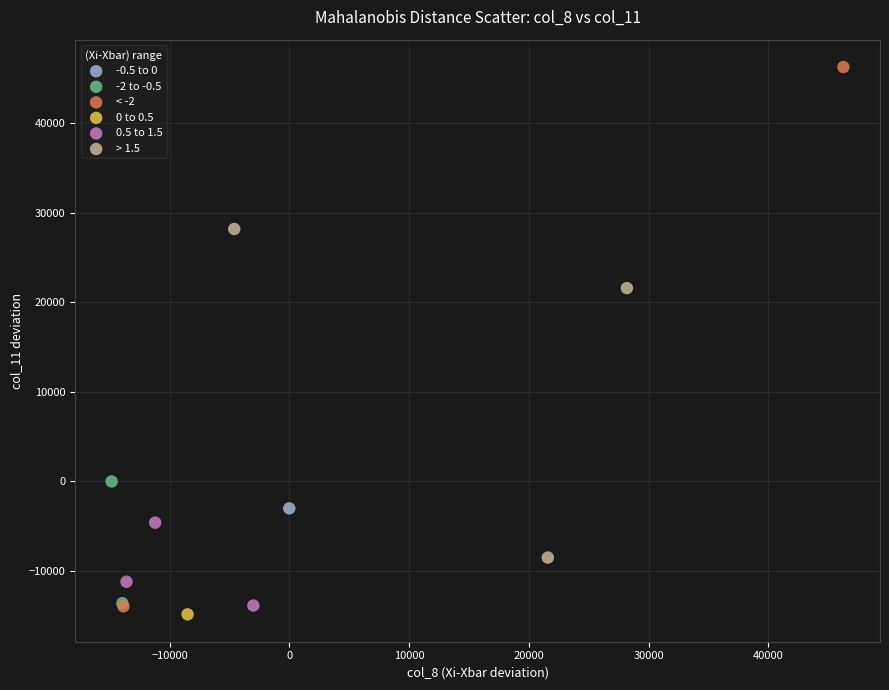

Which series reaches the minimum Y coordinate?

0 to 0.5